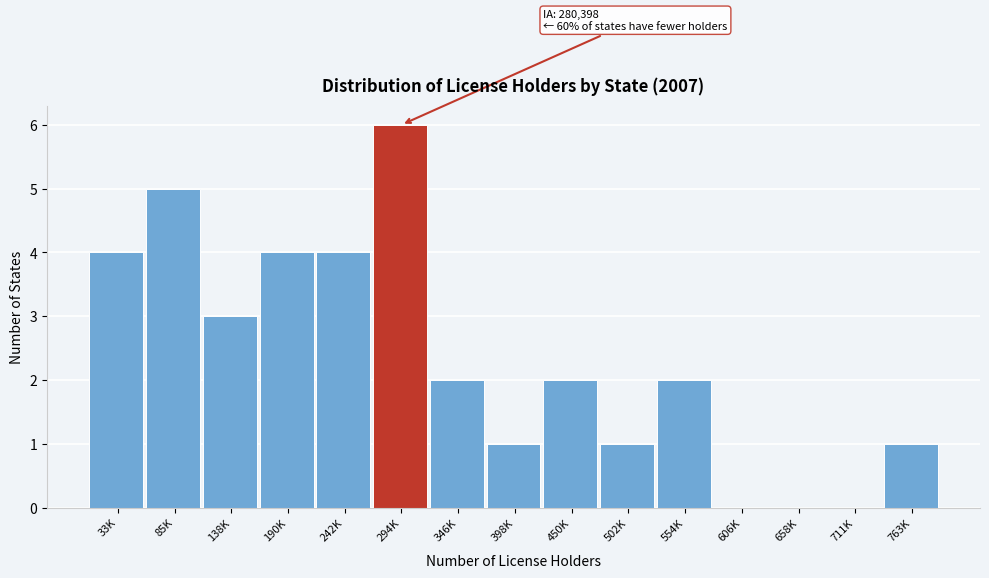

Reading left to right, extract all data points from this chart.

33K=4	85K=5	138K=3	190K=4	242K=4	294K=6	346K=2	398K=1	450K=2	502K=1	554K=2	606K=0	658K=0	711K=0	763K=1